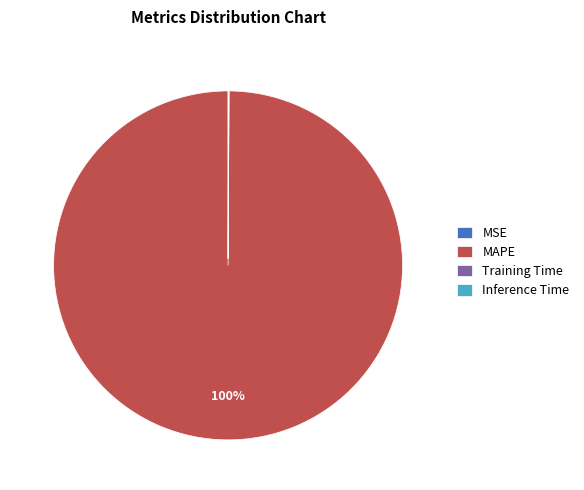

What is the largest slice in the pie chart?

MAPE